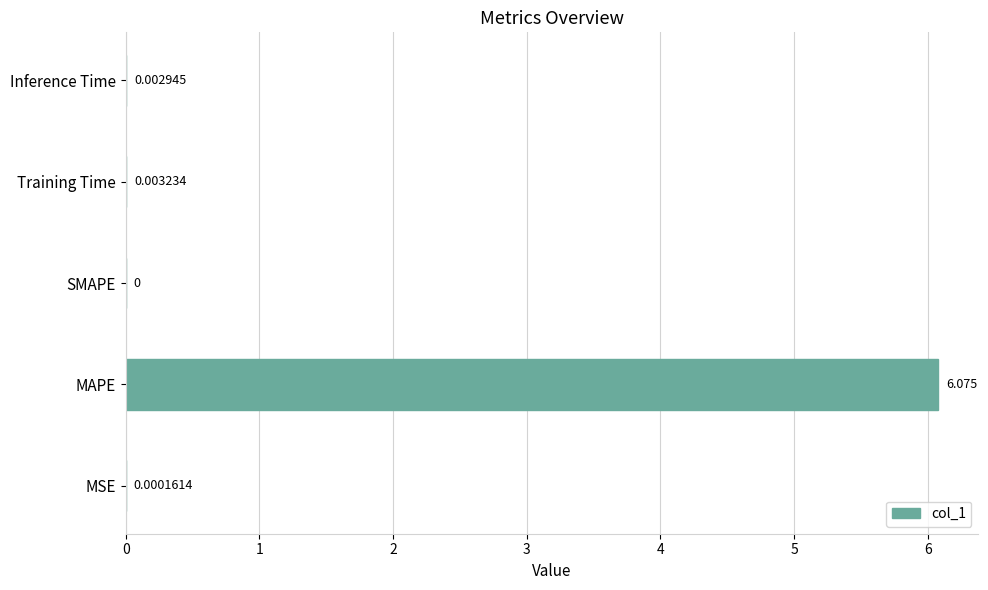

Between Training Time and MAPE, which is larger?

MAPE